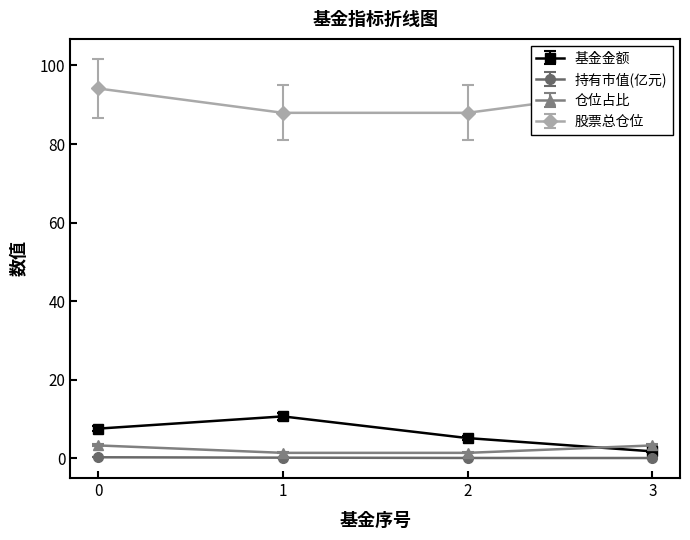

Which has a higher value, 1 or 3?

1